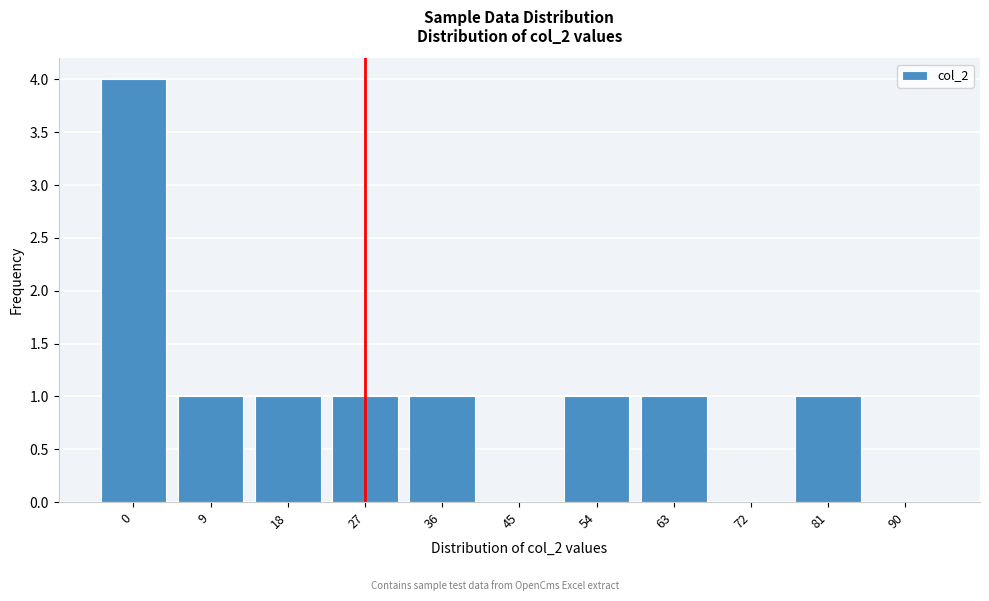

Reading right to left, list all the values displayed in this chart.

90=0	81=1	72=0	63=1	54=1	45=0	36=1	27=1	18=1	9=1	0=4